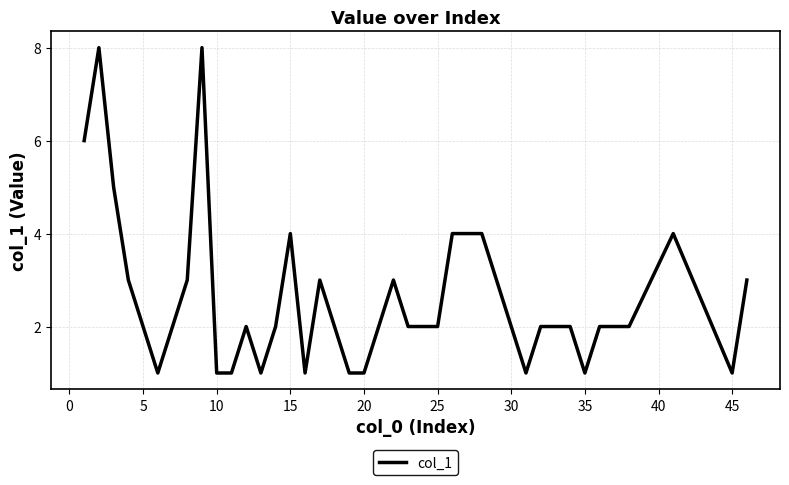

Does the chart display data point markers on the line(s)?

No